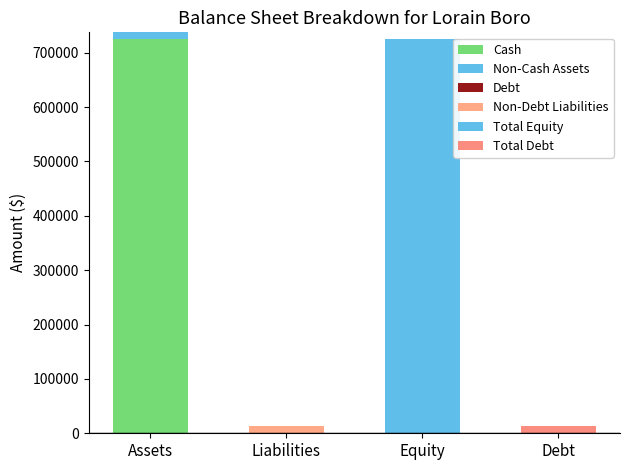

Are the bars horizontal?

No